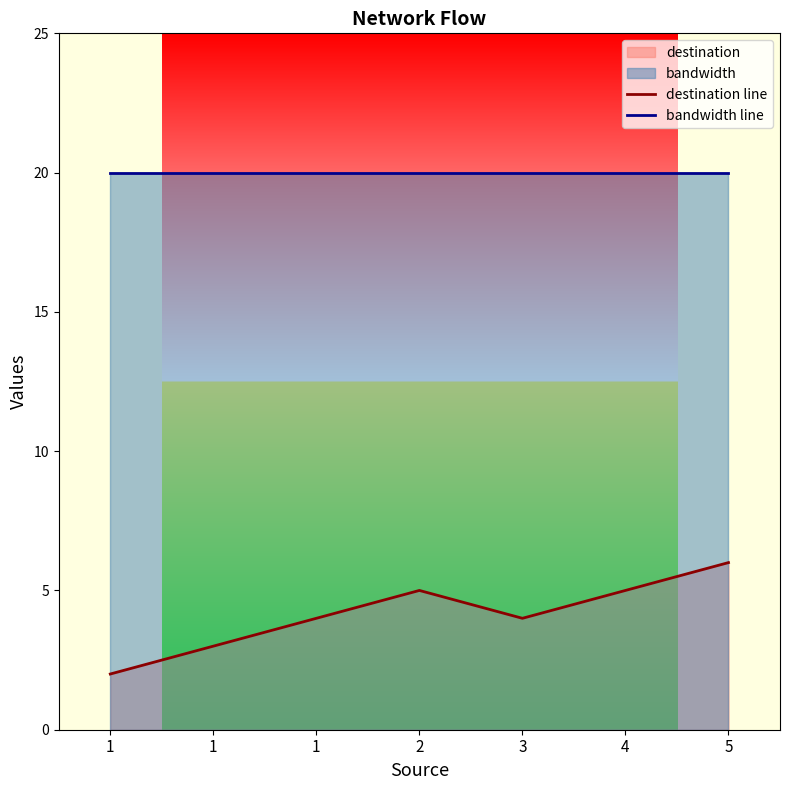

Rank the series at 3 from lowest to highest value.

destination line, bandwidth line